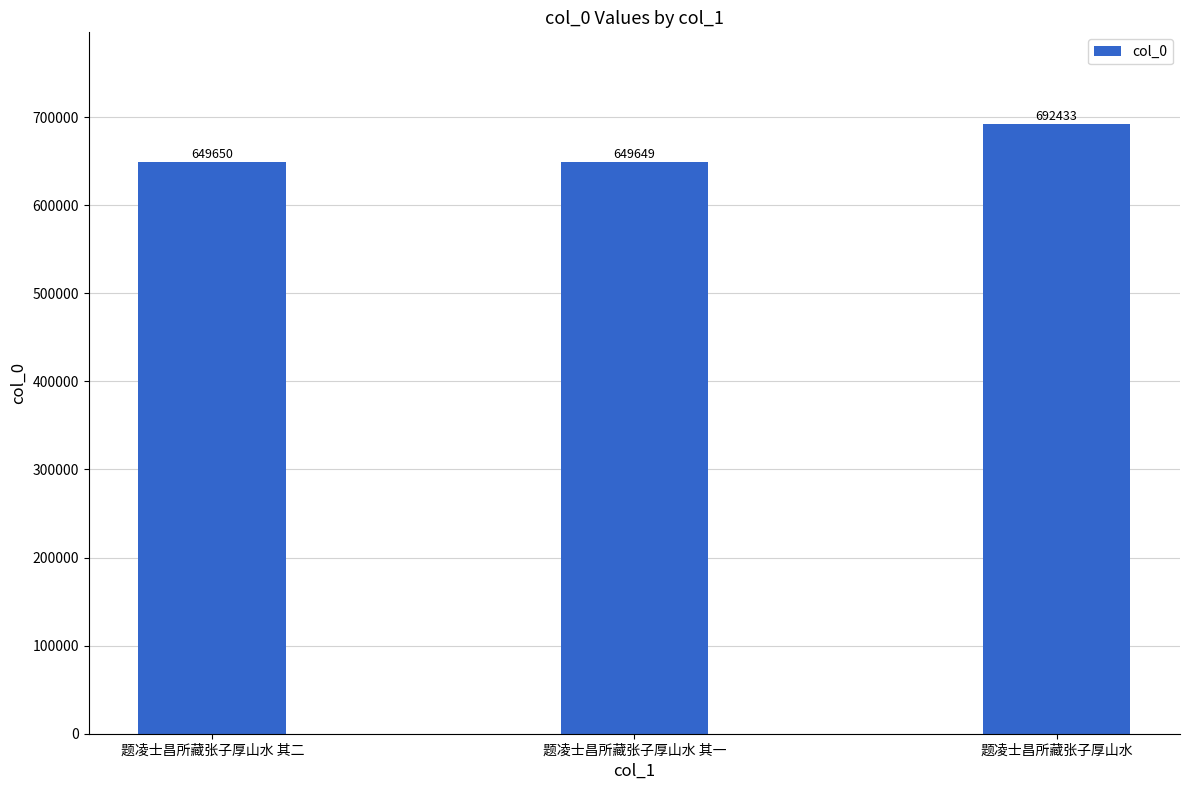

List the labels in order of value, largest first.

题凌士昌所藏张子厚山水, 题凌士昌所藏张子厚山水 其二, 题凌士昌所藏张子厚山水 其一